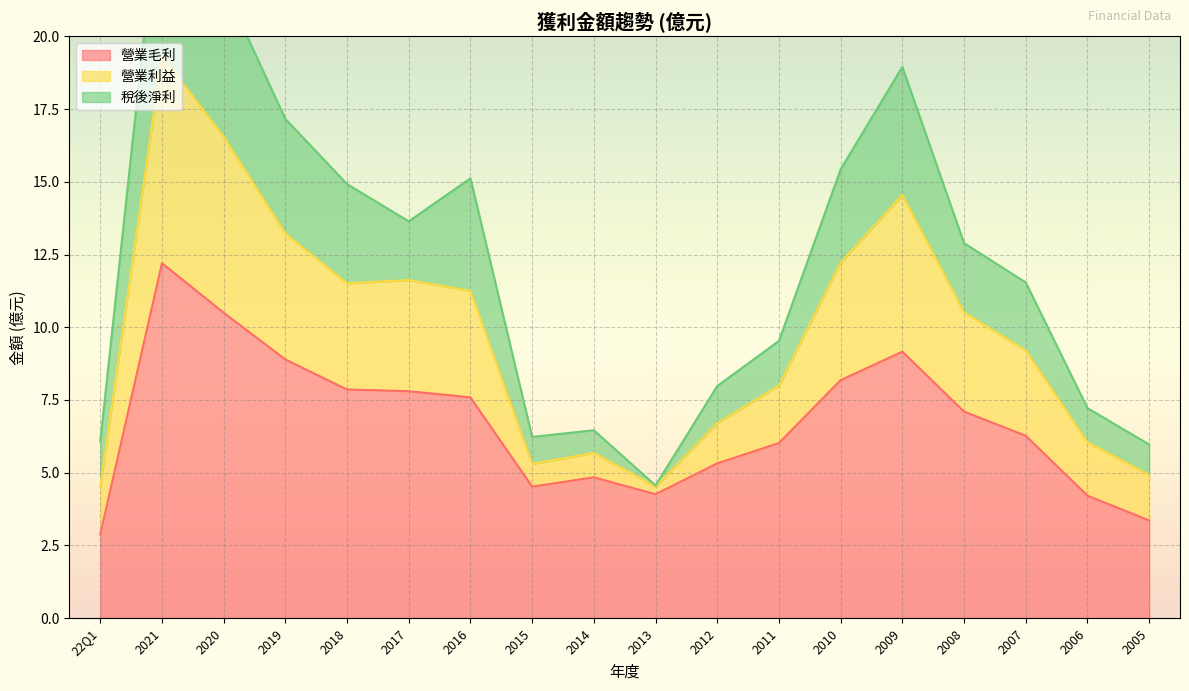

The 營業毛利 series shows 9.2 at 2009. True or false?

True